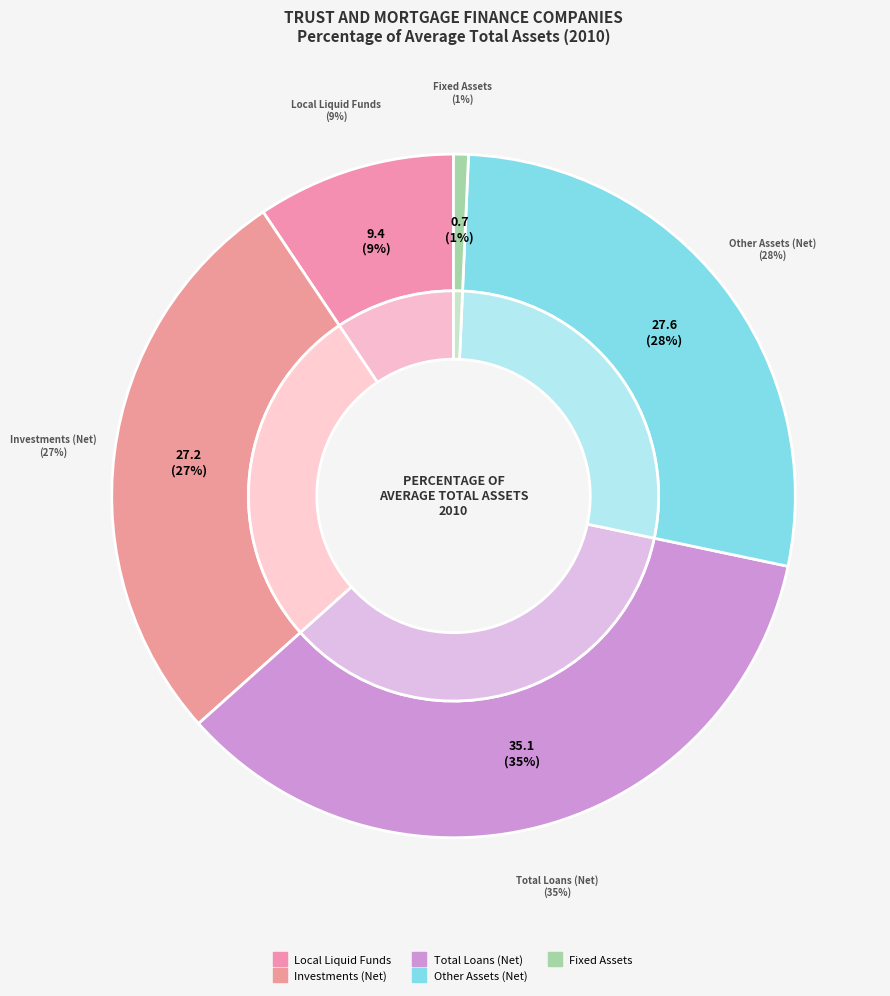

Is it true that Local Liquid Funds is 23% of the pie?

False